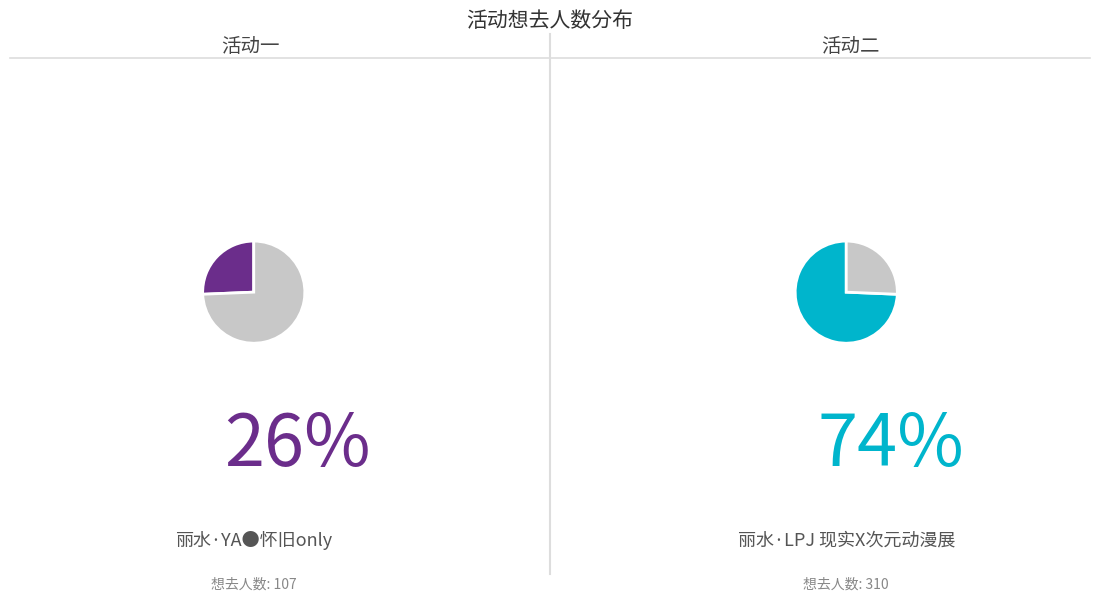

Is it true that 丽水·YA●怀旧only is 19% of the pie?

False